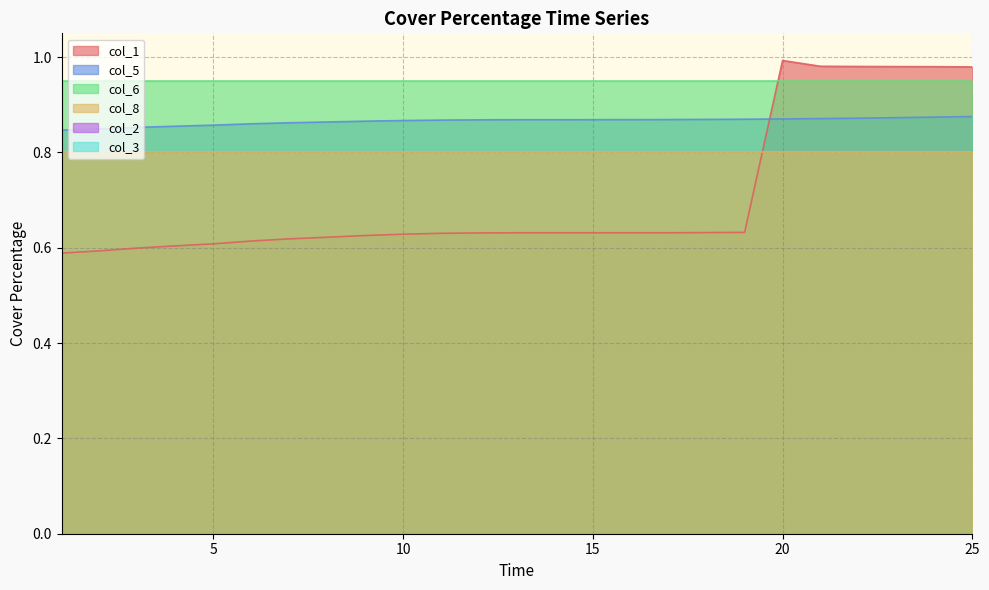

Which series has the largest range (max minus min)?

col_1